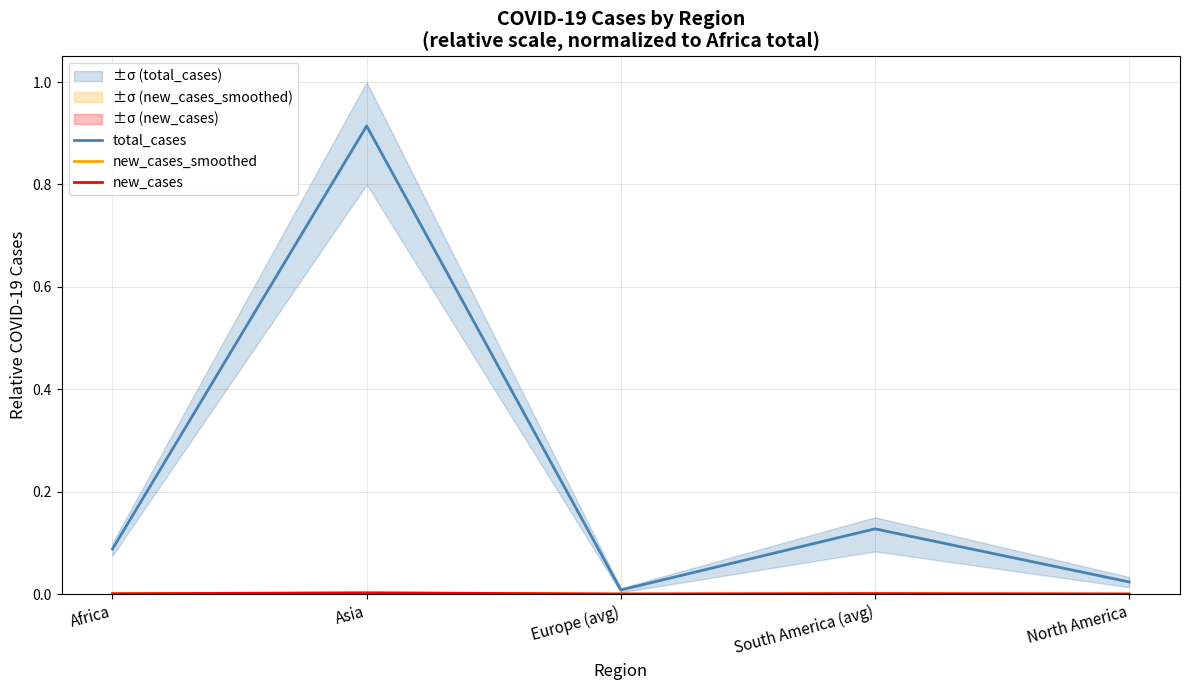

Reading left to right, extract all data points from this chart.

total_cases: Africa=0.1	Asia=0.9	Europe (avg)=0.0	South America (avg)=0.1	North America=0.0
new_cases_smoothed: Africa=0.0	Asia=0.0	Europe (avg)=0.0	South America (avg)=0.0	North America=0.0
new_cases: Africa=0.0	Asia=0.0	Europe (avg)=0.0	South America (avg)=0.0	North America=0.0